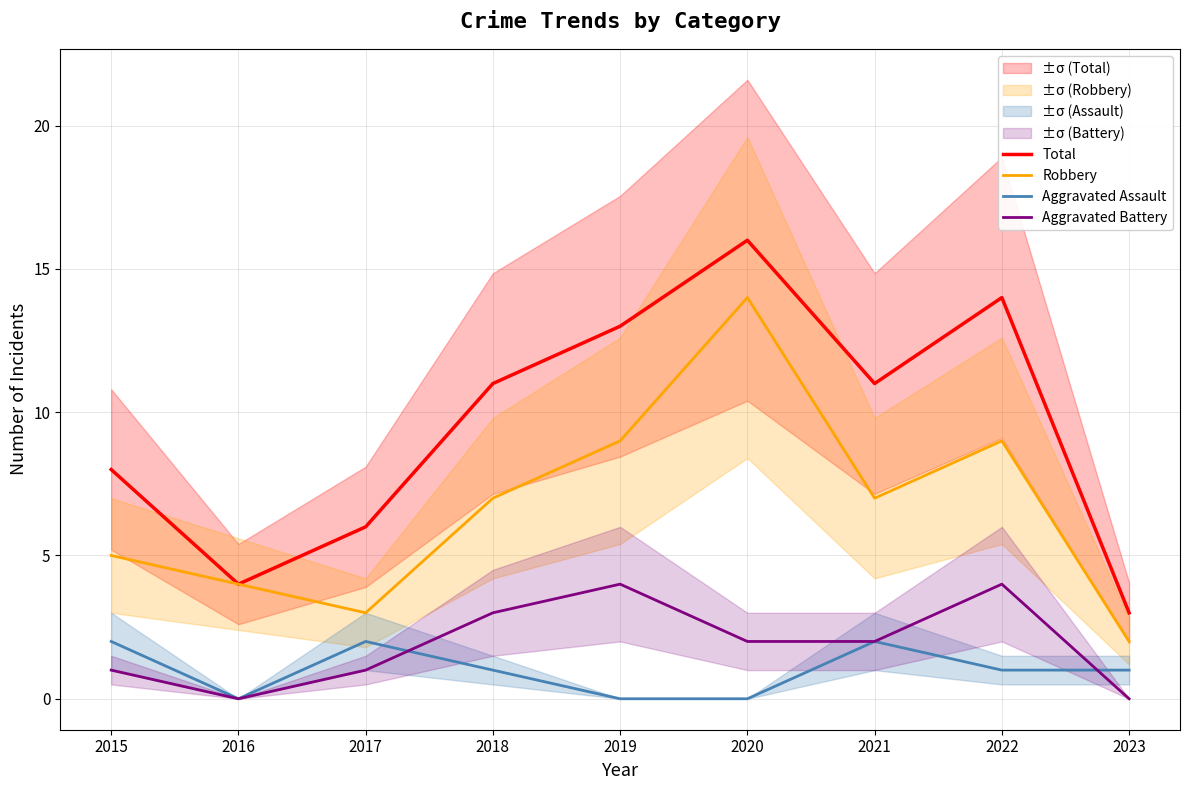

What is the value of the Total point at the 6th from the left?

16